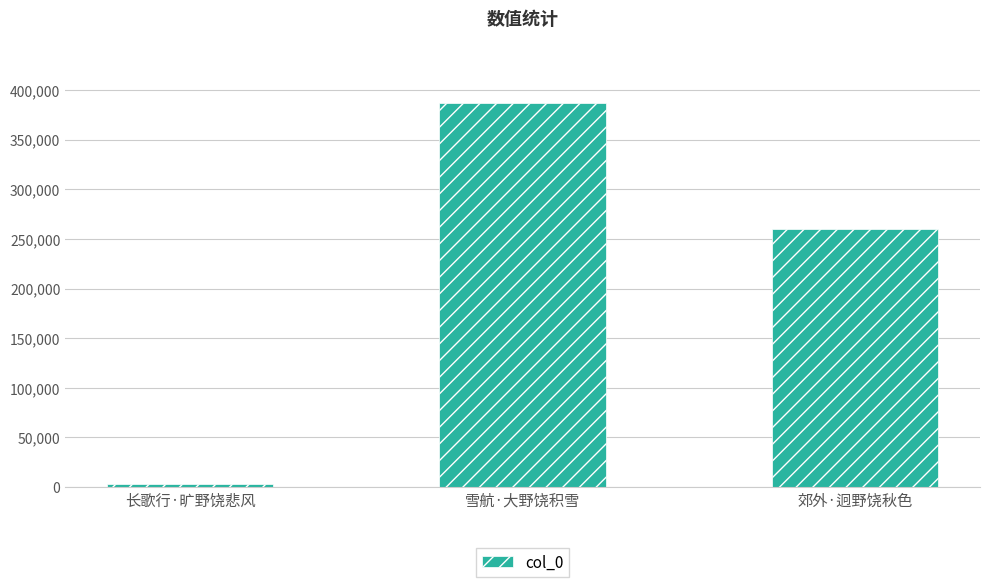

Rank the categories by value from lowest to highest.

长歌行·旷野饶悲风, 郊外·迥野饶秋色, 雪航·大野饶积雪